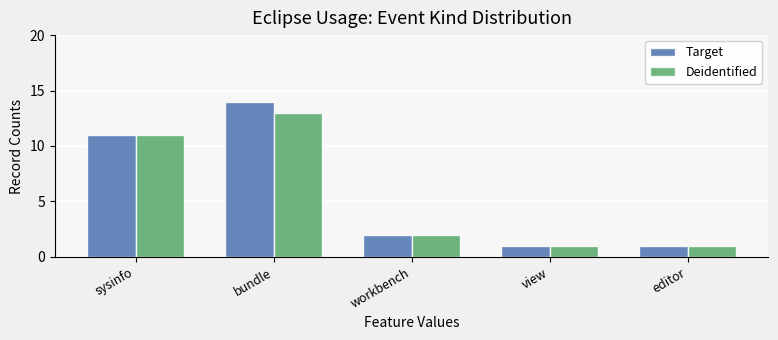

Reading left to right, extract all data points from this chart.

Target: 11	14	2	1	1
Deidentified: 11	13	2	1	1